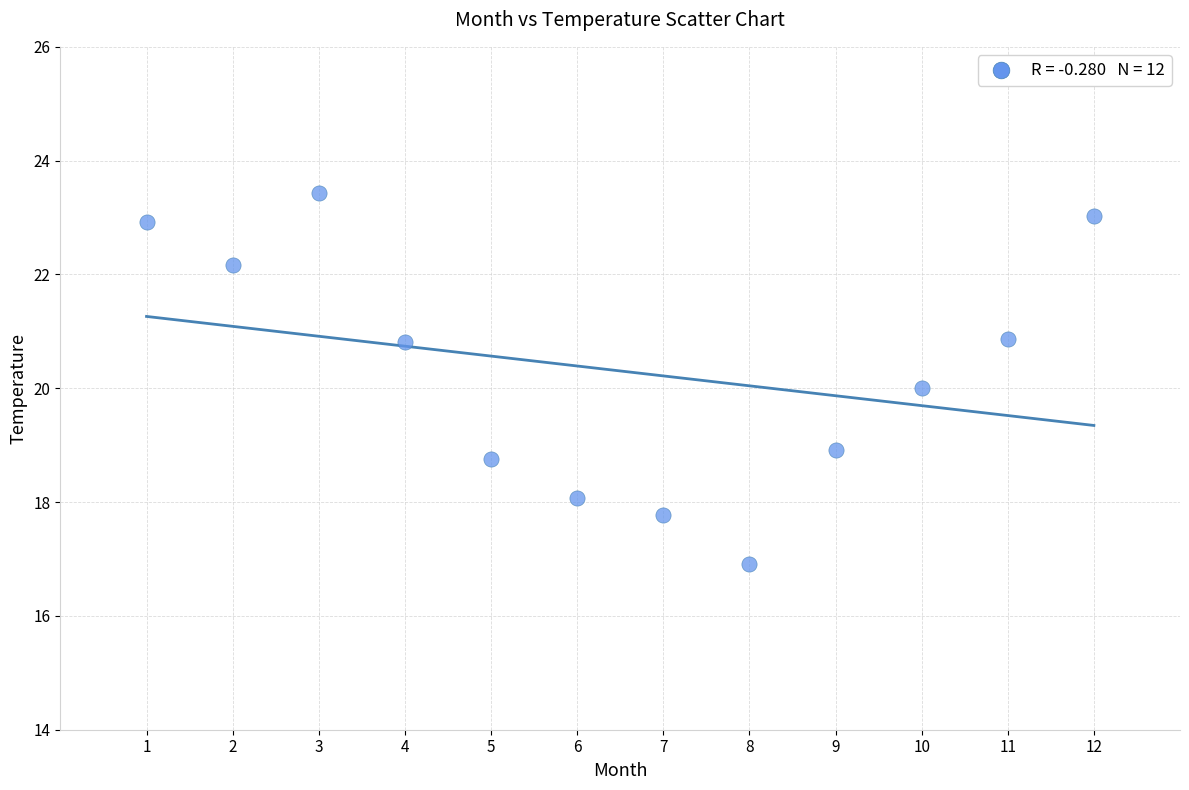

What is the average Y value?

20.3